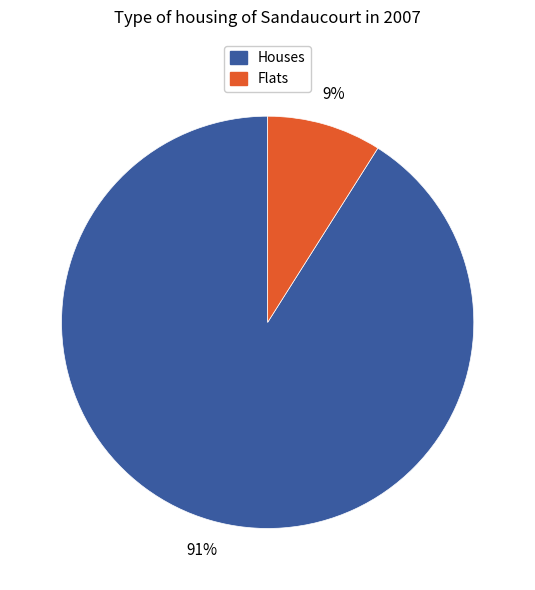

How many slices are in this pie chart?

2